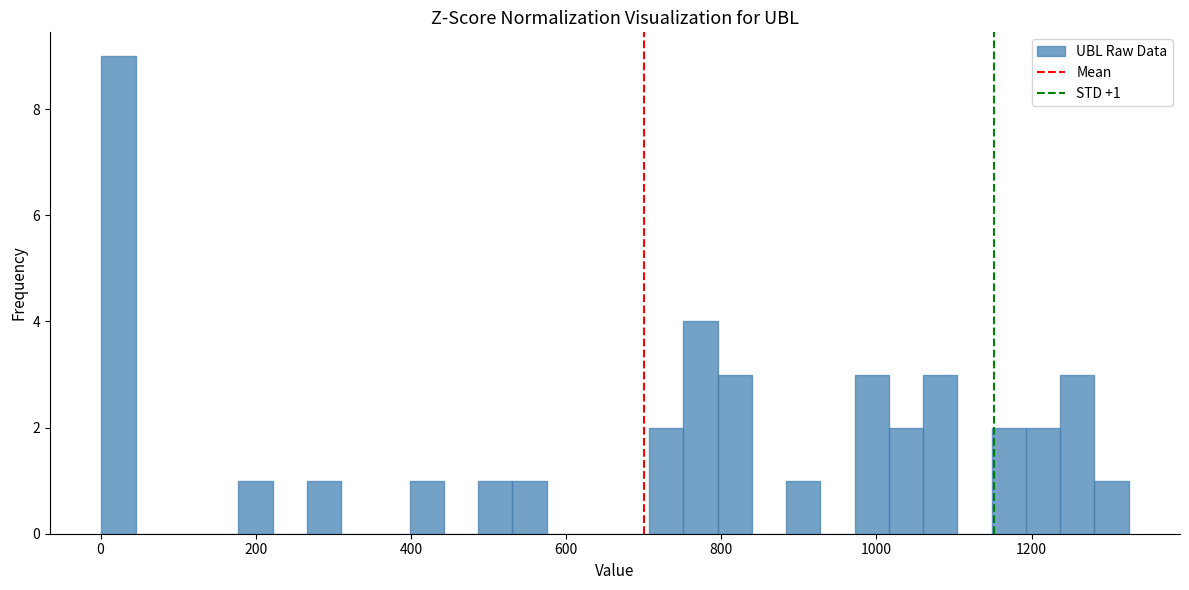

Read against the x-axis, roughly where is the centre of the tallest bar?

20